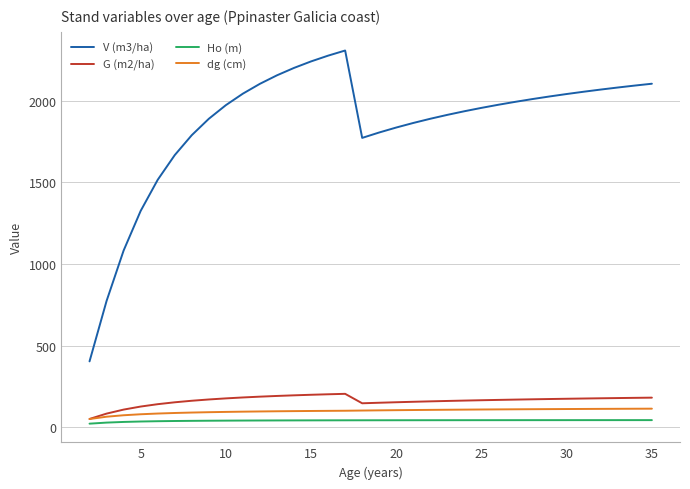

How many lines are shown in the chart?

4